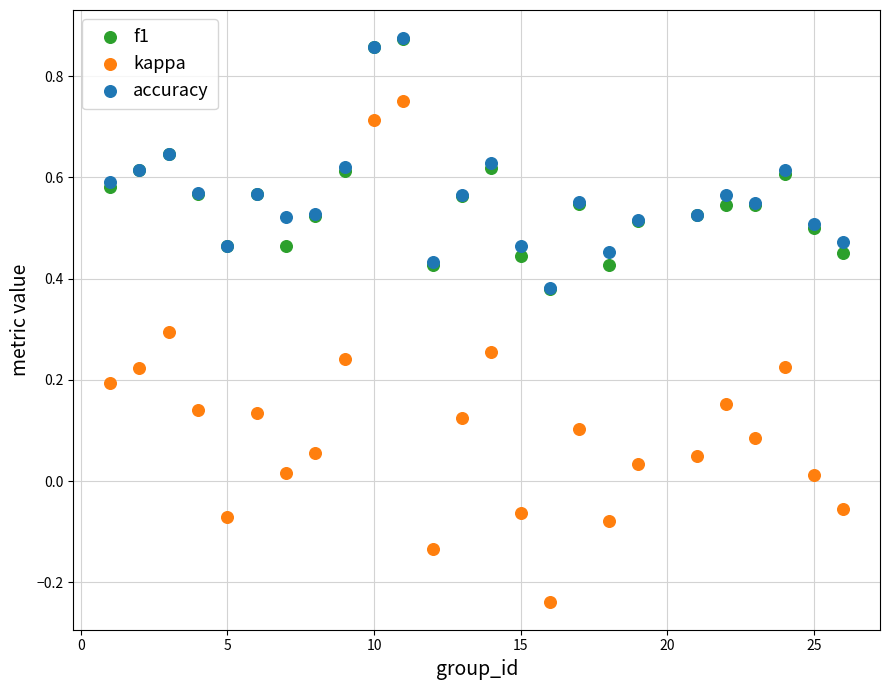

What are all the series names shown in the legend?

f1, kappa, accuracy